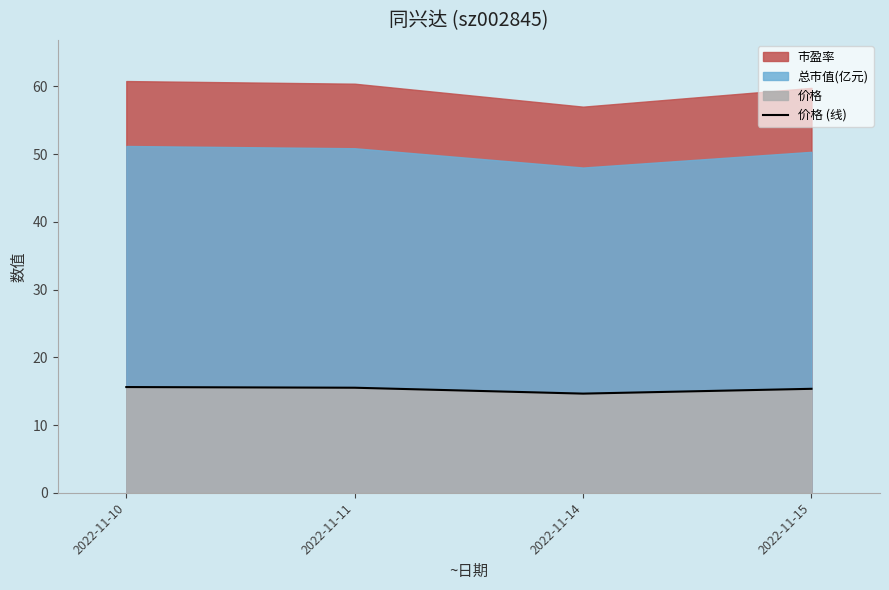

Rank the categories by value from highest to lowest.

2022-11-10, 2022-11-11, 2022-11-15, 2022-11-14